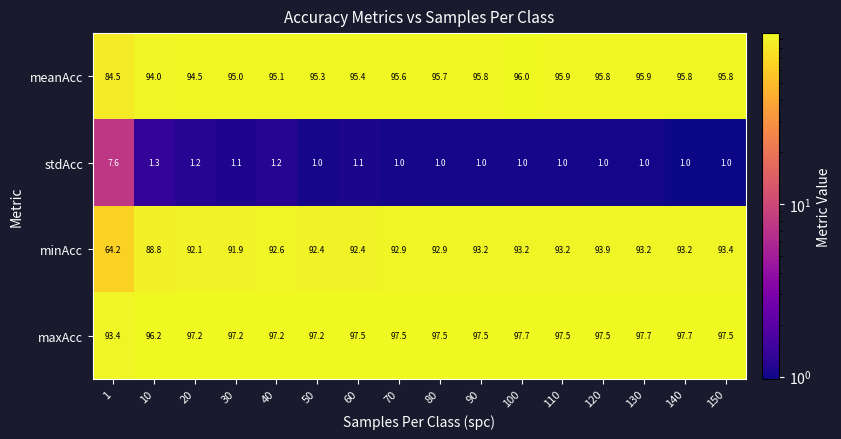

Count the number of categories in the chart.

16